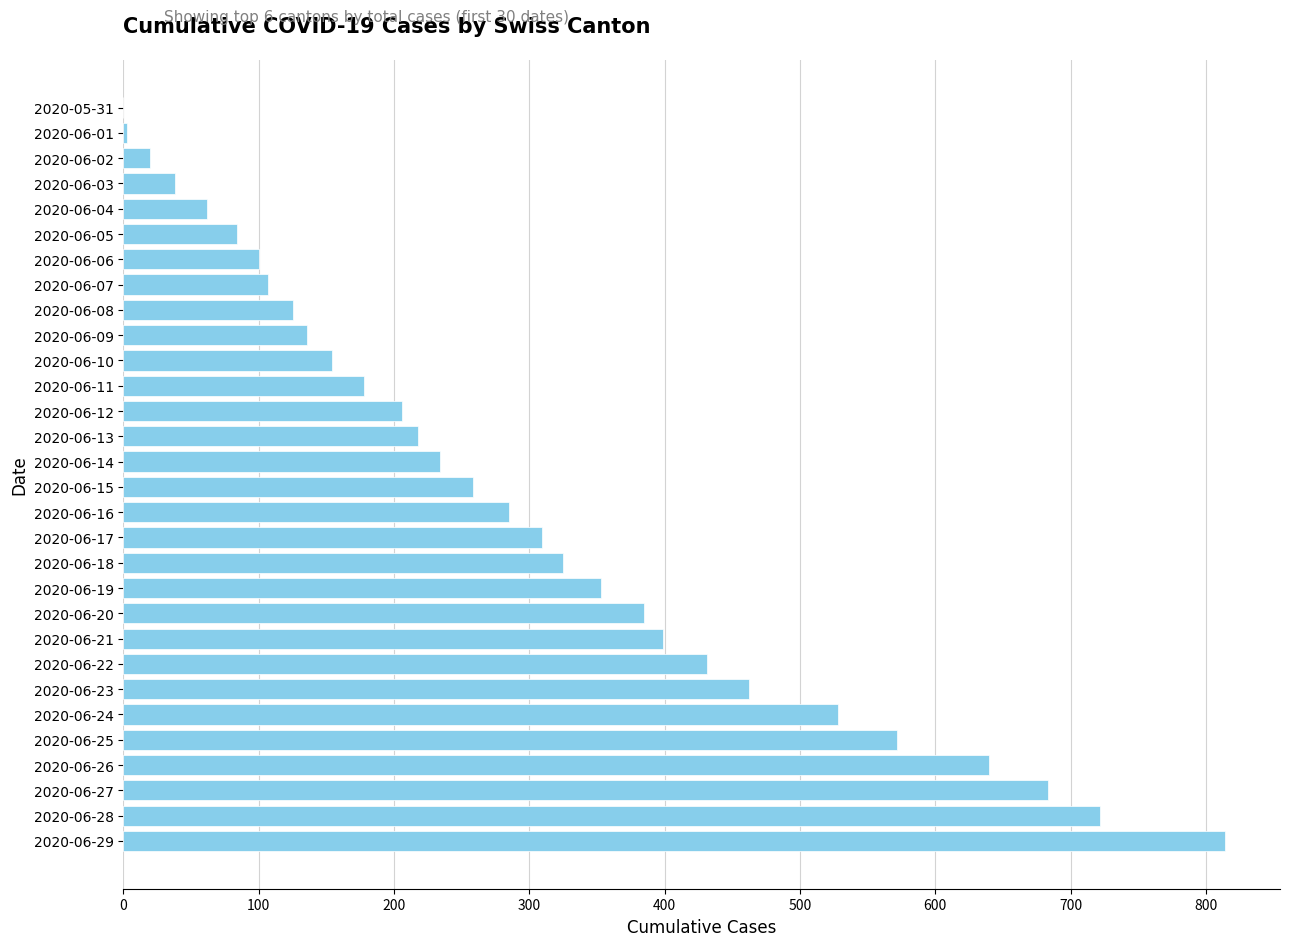

True or false: the data shows 136 at 2020-06-18.

False